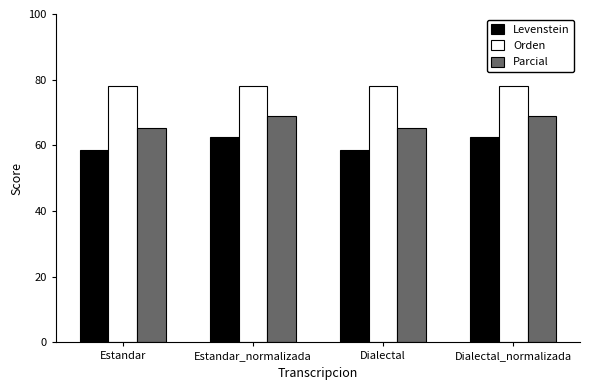

What is the sum of all Orden values?

312.6